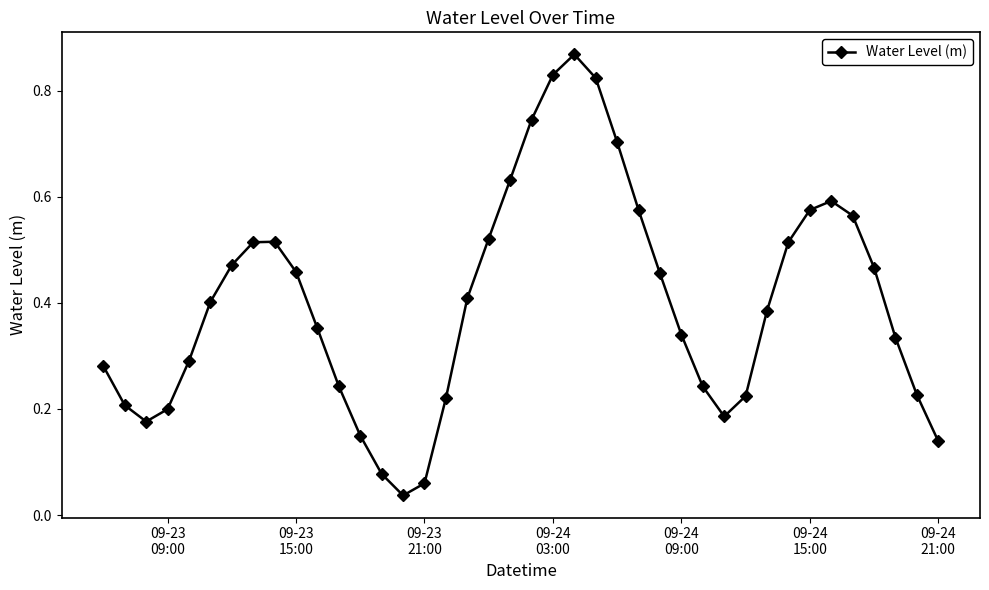

How many points are higher than both their immediate neighbors (excluding endpoints)?

3